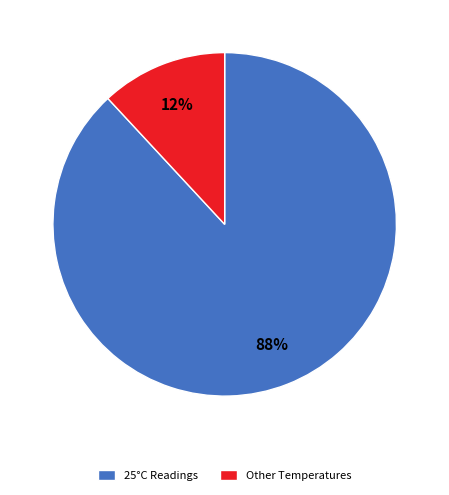

The 25°C Readings slice represents 78% of the pie. True or false?

False